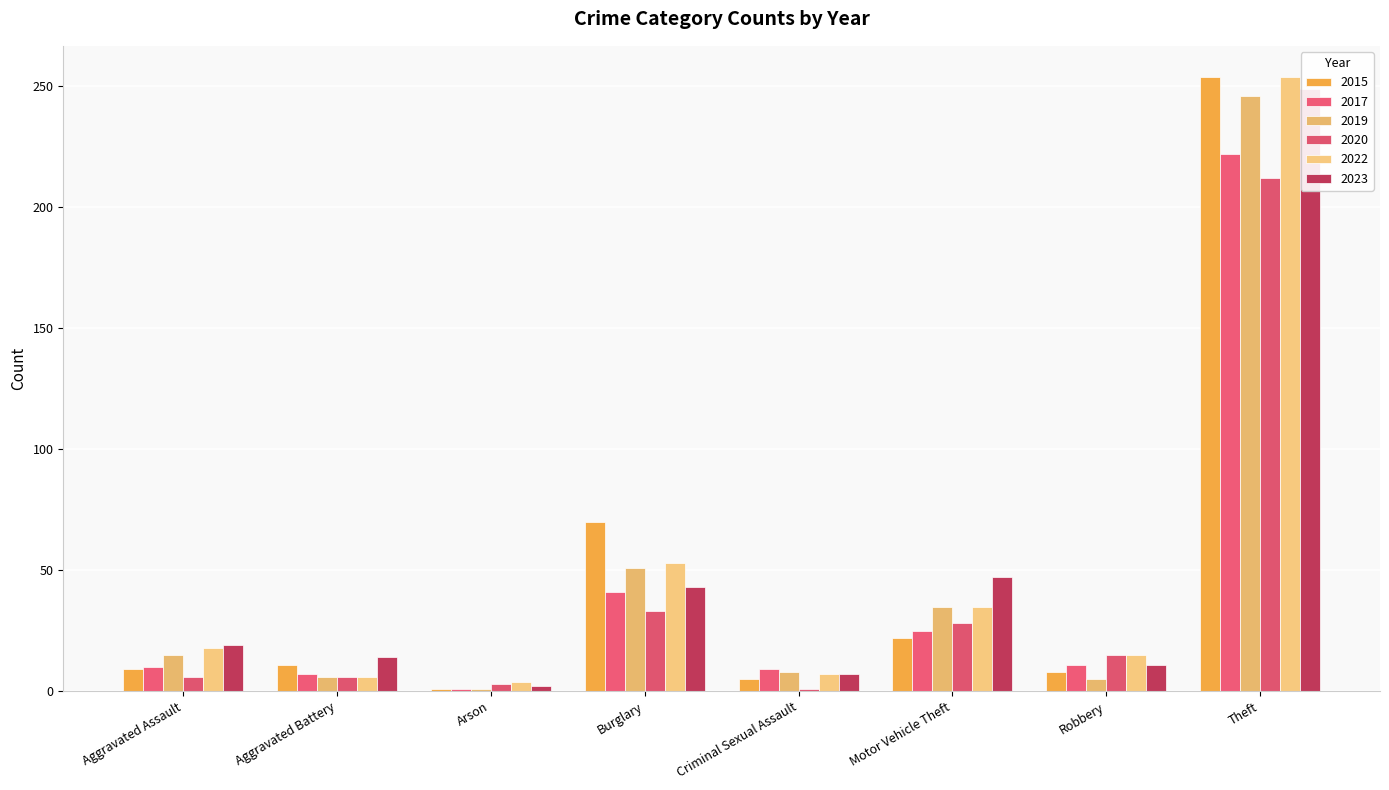

What is the value of the 2015 bar at the 3rd from the left?

1